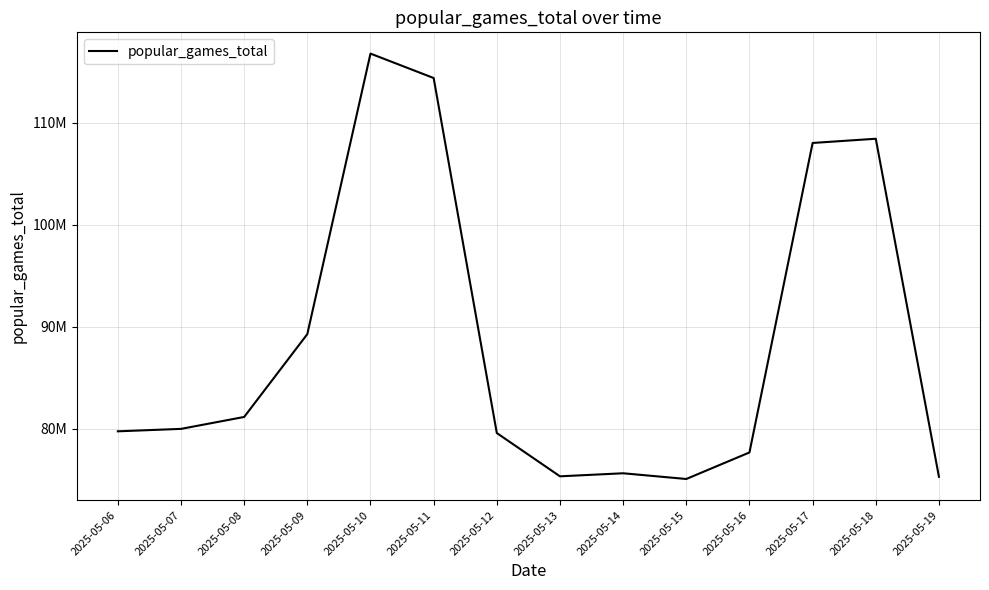

How many interior local peaks (higher than both neighbors) does the data have?

3